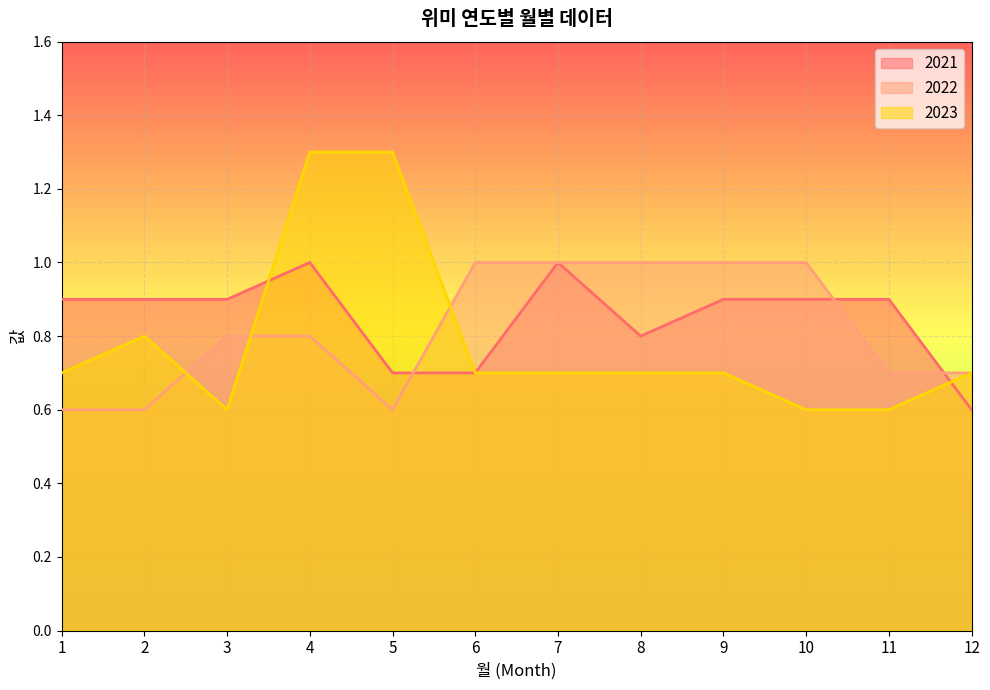

In 2021, how many points are lower than both neighbors (excluding endpoints)?

1